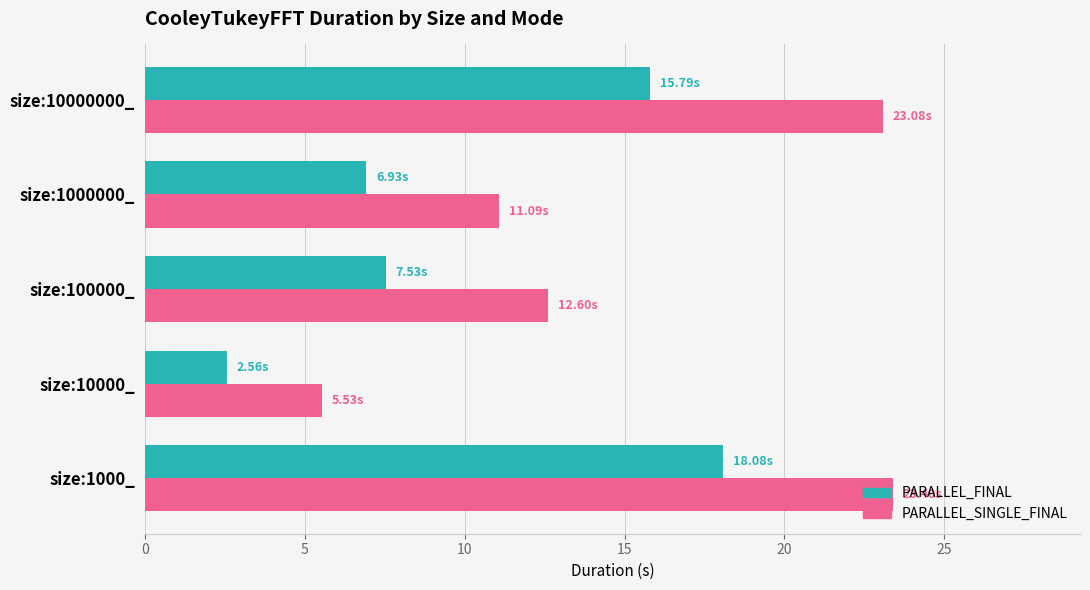

At which category is the sum across all series the highest?

size:1000_